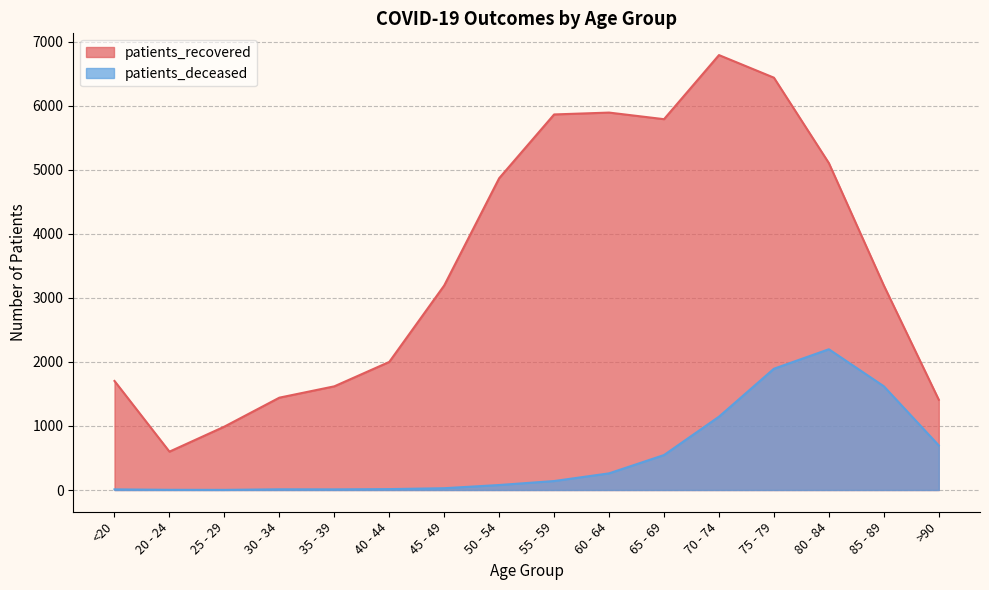

True or false: patients_recovered has a value of 2029 at 50 - 54.

False